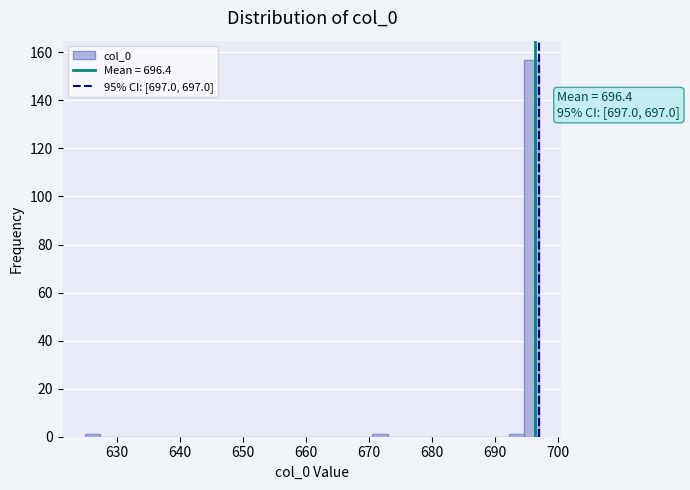

Around what value on the x-axis is the tallest bar? Give the approximate position of its centre, as read against the axis.

696